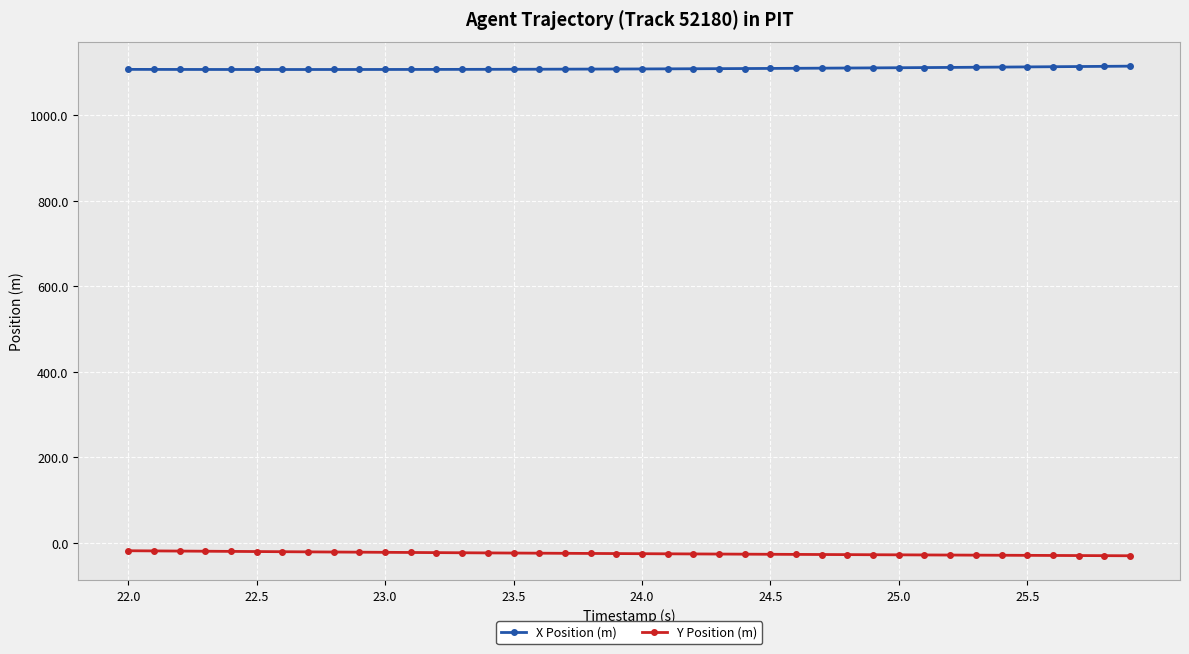

What is the minimum value for X Position (m)?

1107.1